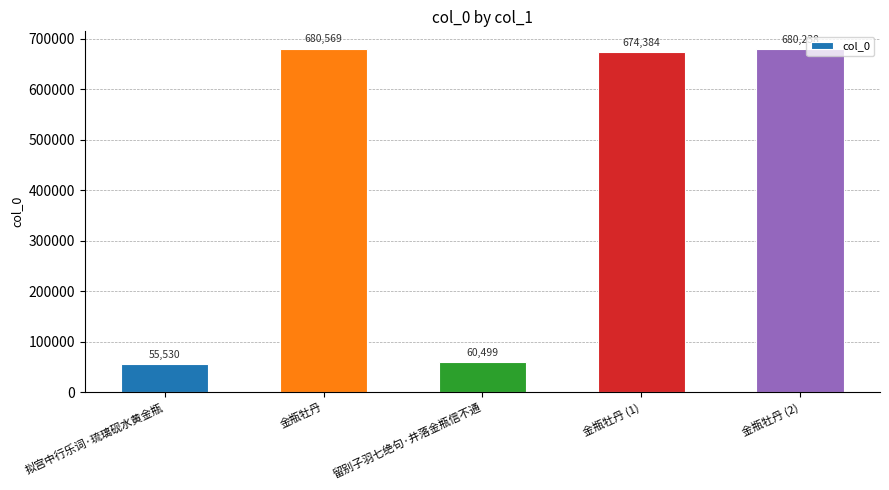

True or false: the data shows 674384 at 金瓶牡丹 (1).

True